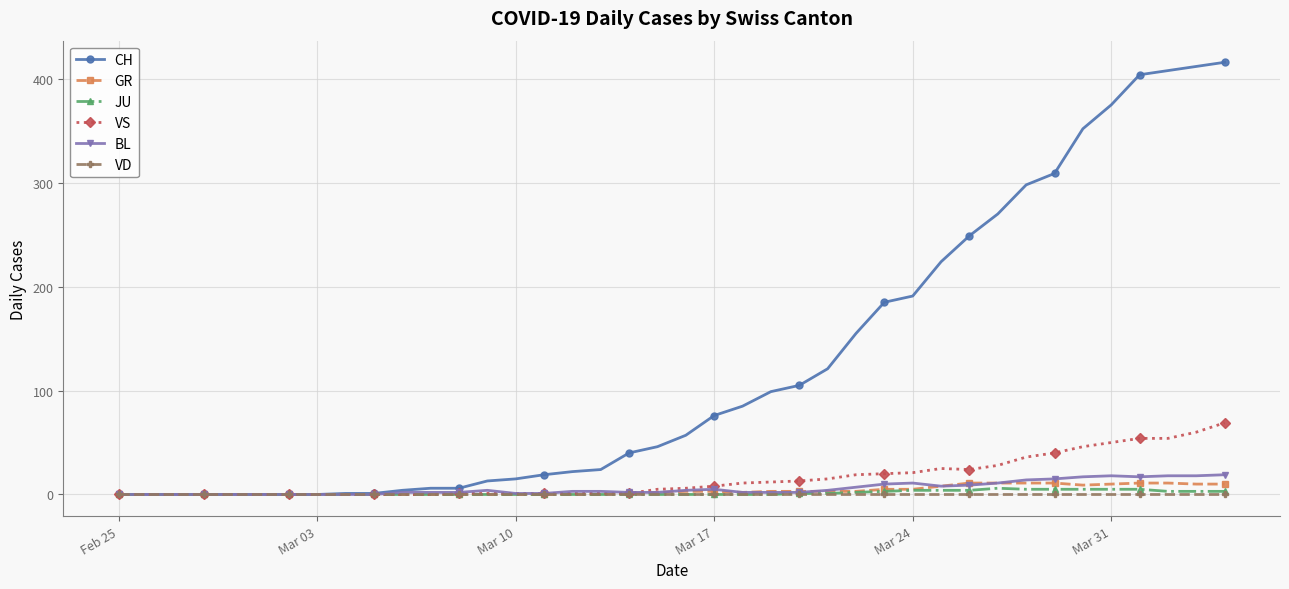

Which series has the widest spread of values?

CH